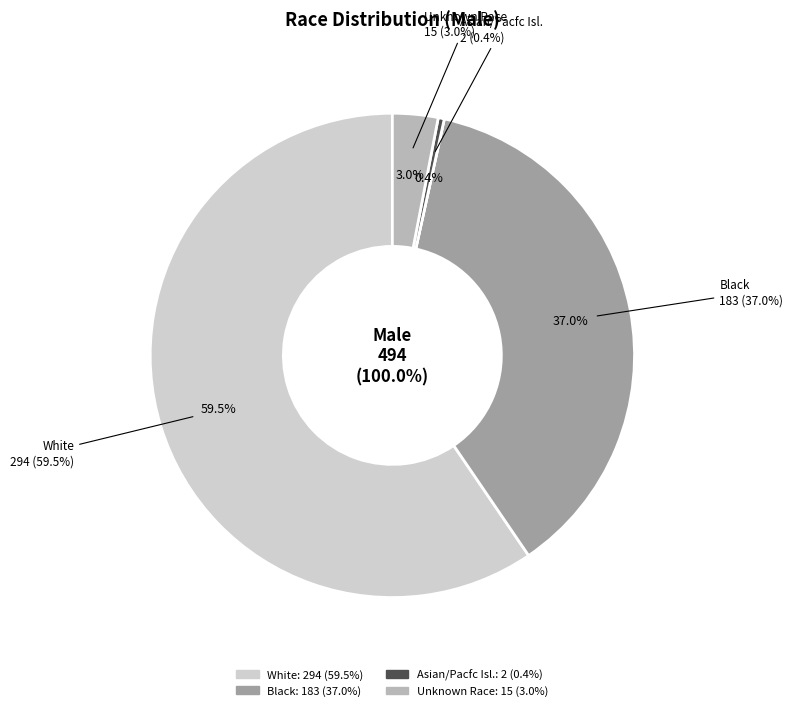

What is the change in value from Black to Asian/Pacfc Isl.?

-181